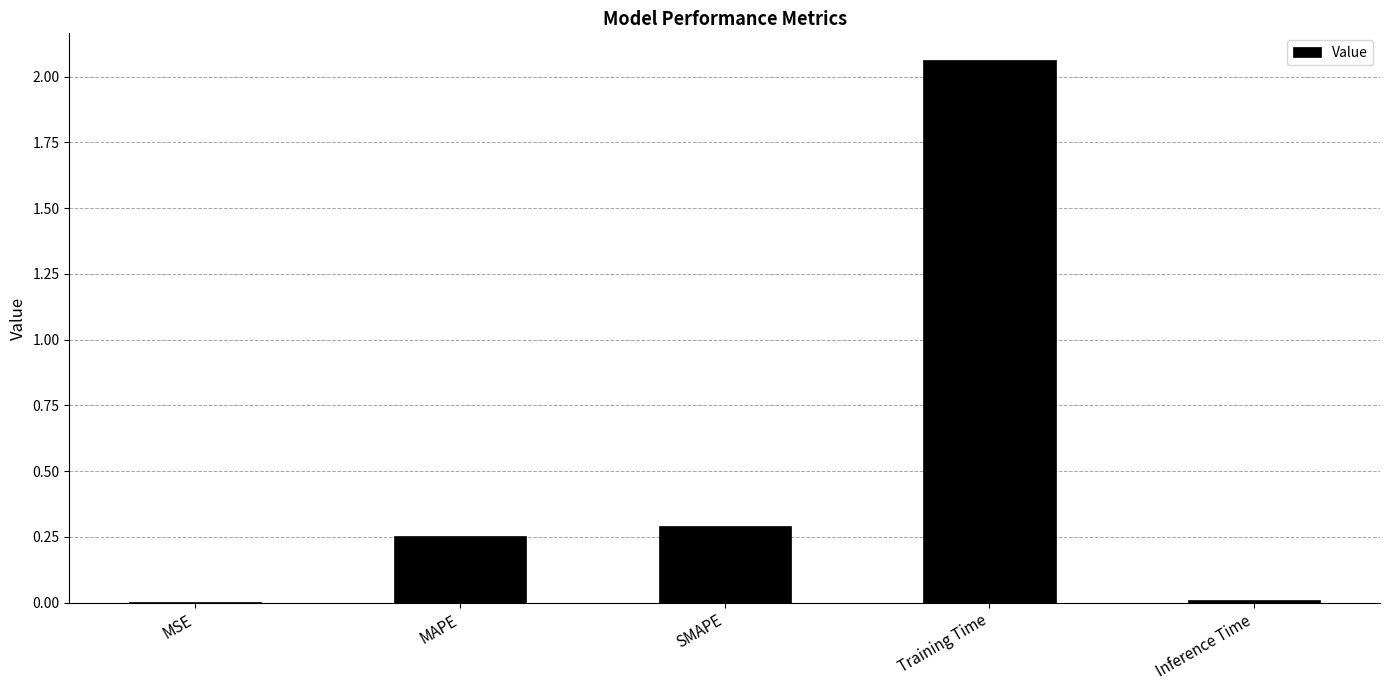

Where is the data nearest to the value 1?

SMAPE